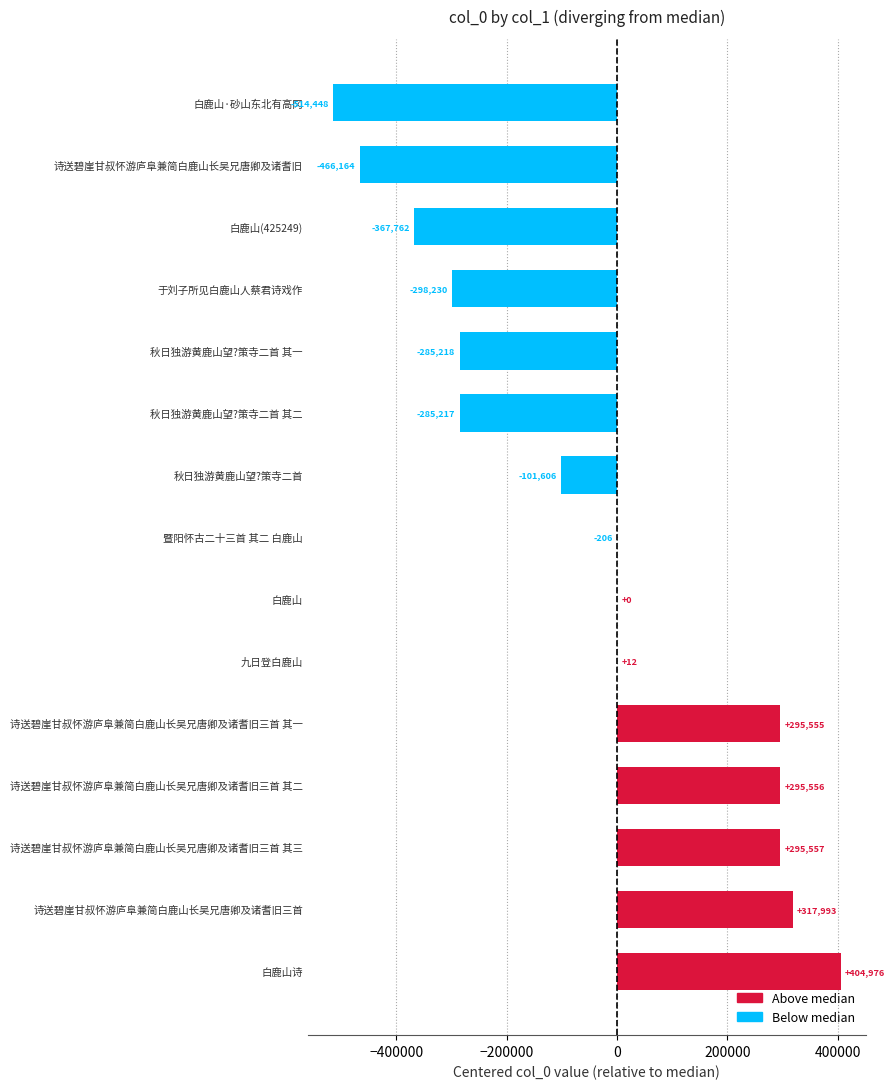

Reading bottom to top, what are all the values shown in this chart?

白鹿山诗=404976	诗送碧崖甘叔怀游庐阜兼简白鹿山长吴兄唐卿及诸耆旧三首=317993	诗送碧崖甘叔怀游庐阜兼简白鹿山长吴兄唐卿及诸耆旧三首 其三=295557	诗送碧崖甘叔怀游庐阜兼简白鹿山长吴兄唐卿及诸耆旧三首 其二=295556	诗送碧崖甘叔怀游庐阜兼简白鹿山长吴兄唐卿及诸耆旧三首 其一=295555	九日登白鹿山=12	白鹿山=0	暨阳怀古二十三首 其二 白鹿山=-206	秋日独游黄鹿山望?策寺二首=-101606	秋日独游黄鹿山望?策寺二首 其二=-285217	秋日独游黄鹿山望?策寺二首 其一=-285218	于刘子所见白鹿山人蔡君诗戏作=-298230	白鹿山(425249)=-367762	诗送碧崖甘叔怀游庐阜兼简白鹿山长吴兄唐卿及诸耆旧=-466164	白鹿山·砂山东北有高冈=-514448